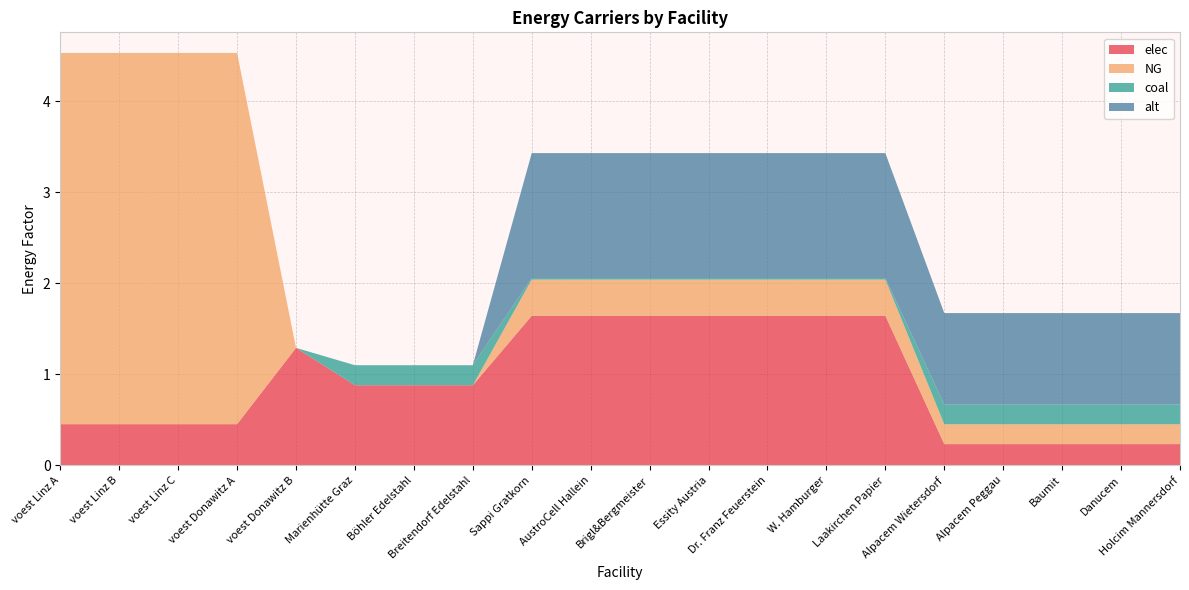

Reading left to right, what are all the values shown in this chart?

elec: 0.5	0.5	0.5	0.5	1.3	0.9	0.9	0.9	1.6	1.6	1.6	1.6	1.6	1.6	1.6	0.2	0.2	0.2	0.2	0.2
NG: 4.1	4.1	4.1	4.1	0.0	0.0	0.0	0.0	0.4	0.4	0.4	0.4	0.4	0.4	0.4	0.2	0.2	0.2	0.2	0.2
coal: 0.0	0.0	0.0	0.0	0.0	0.2	0.2	0.2	0.0	0.0	0.0	0.0	0.0	0.0	0.0	0.2	0.2	0.2	0.2	0.2
alt: 0.0	0.0	0.0	0.0	0.0	0.0	0.0	0.0	1.4	1.4	1.4	1.4	1.4	1.4	1.4	1.0	1.0	1.0	1.0	1.0